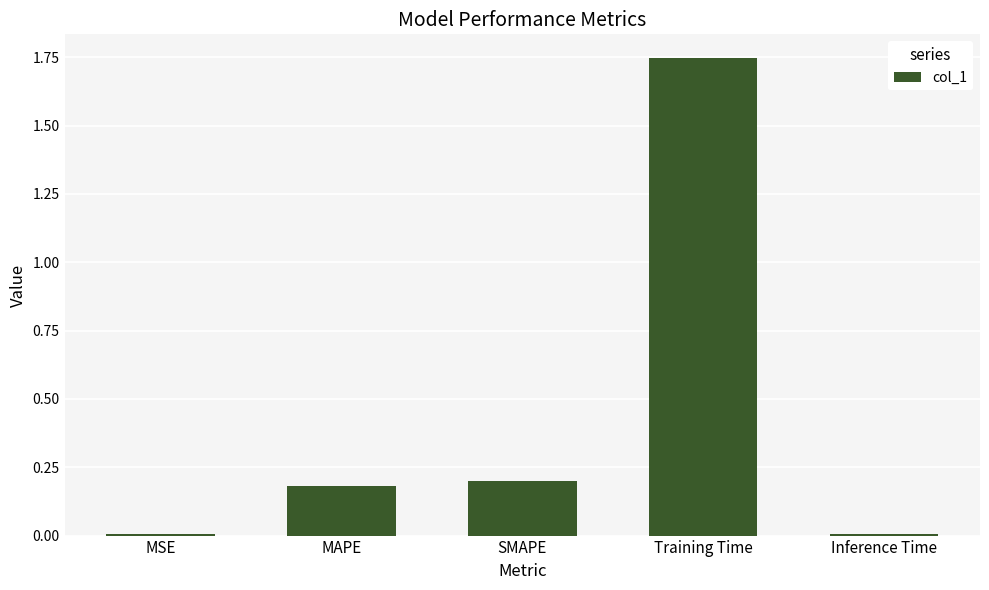

The value at MAPE is 0.2. True or false?

True